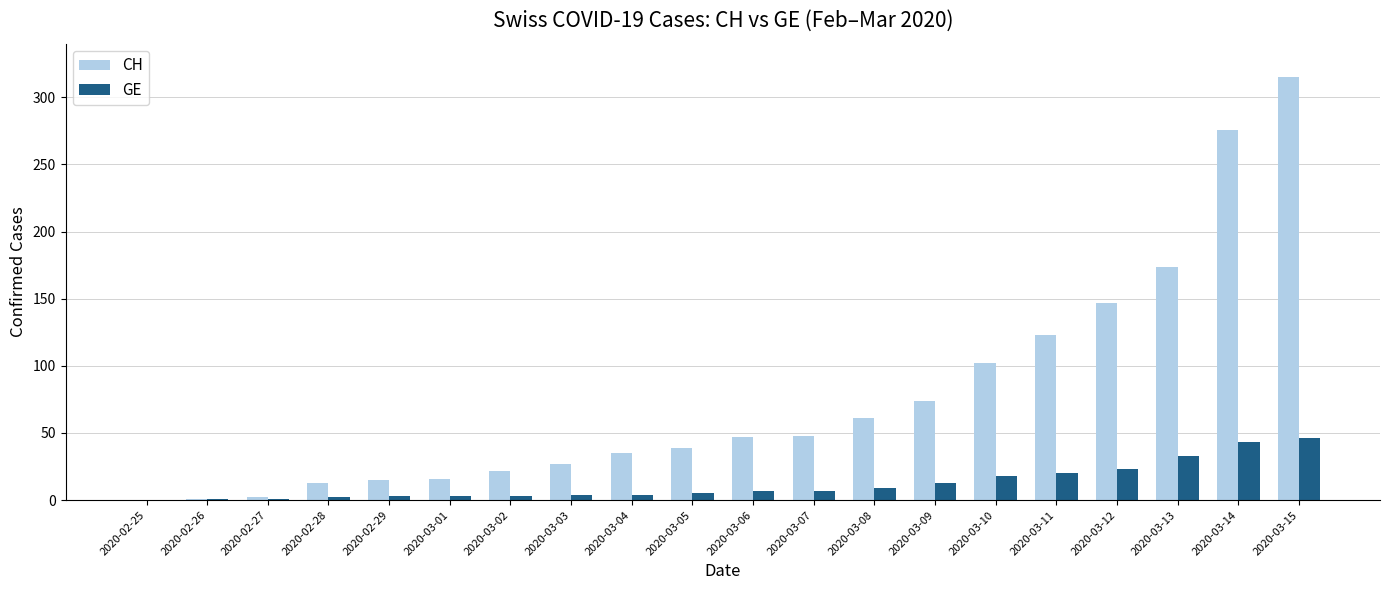

Is the value of GE at 2020-03-15 greater than the value of CH at 2020-03-14?

No